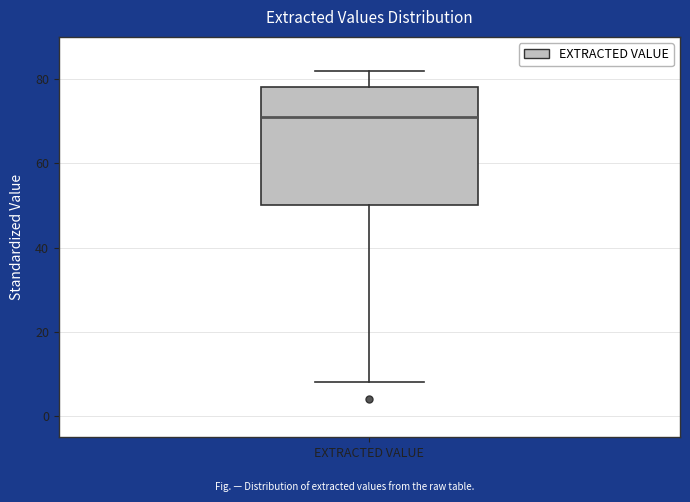

Transcribe this box plot: give where the median line is, the range the box spans, and where the two whiskers end, as read against the y-axis. The values are not printed on the chart, so give them approximately, as read against the axis.

median 72, box 50 to 78, whiskers 8 to 82